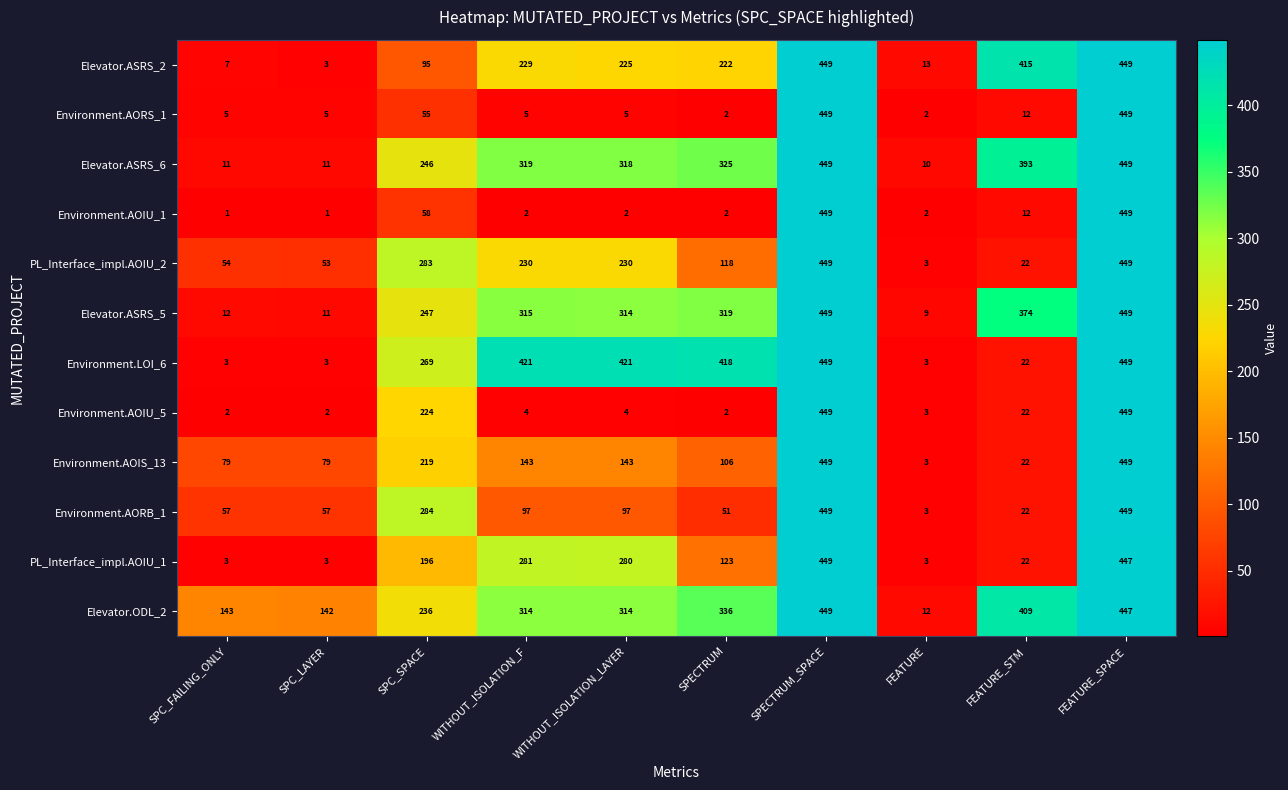

Is it true that Environment.LOI_6 equals 3 at FEATURE?

True